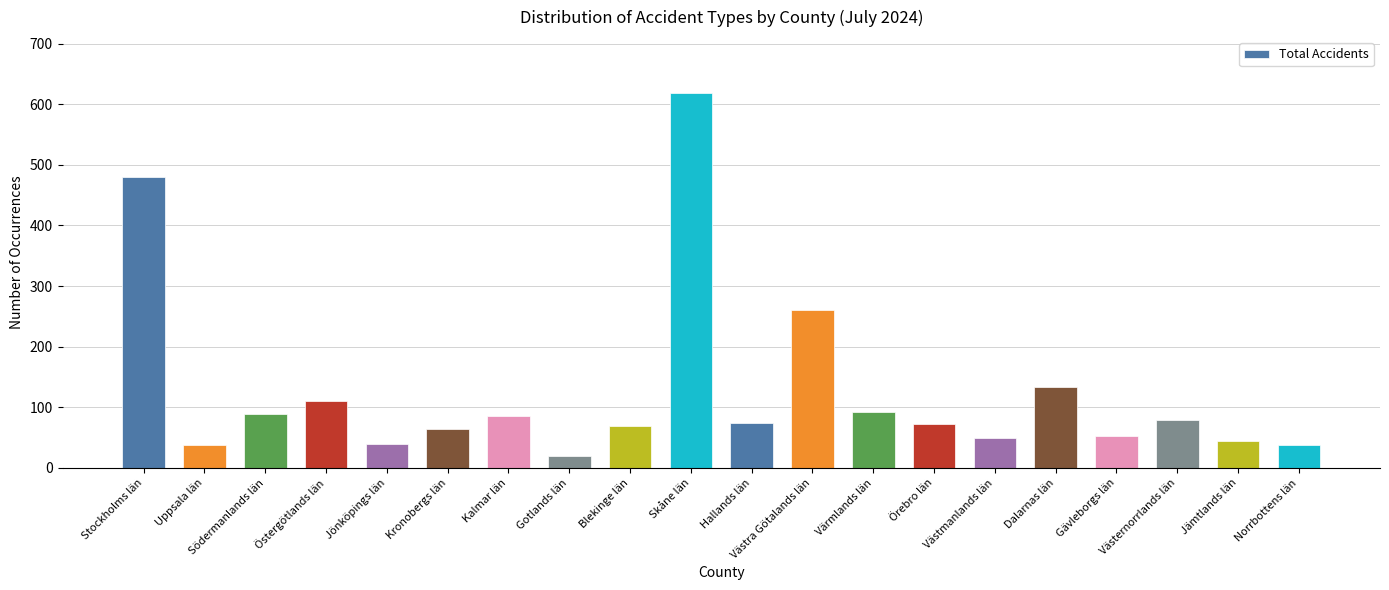

How many data points does each series have?

20